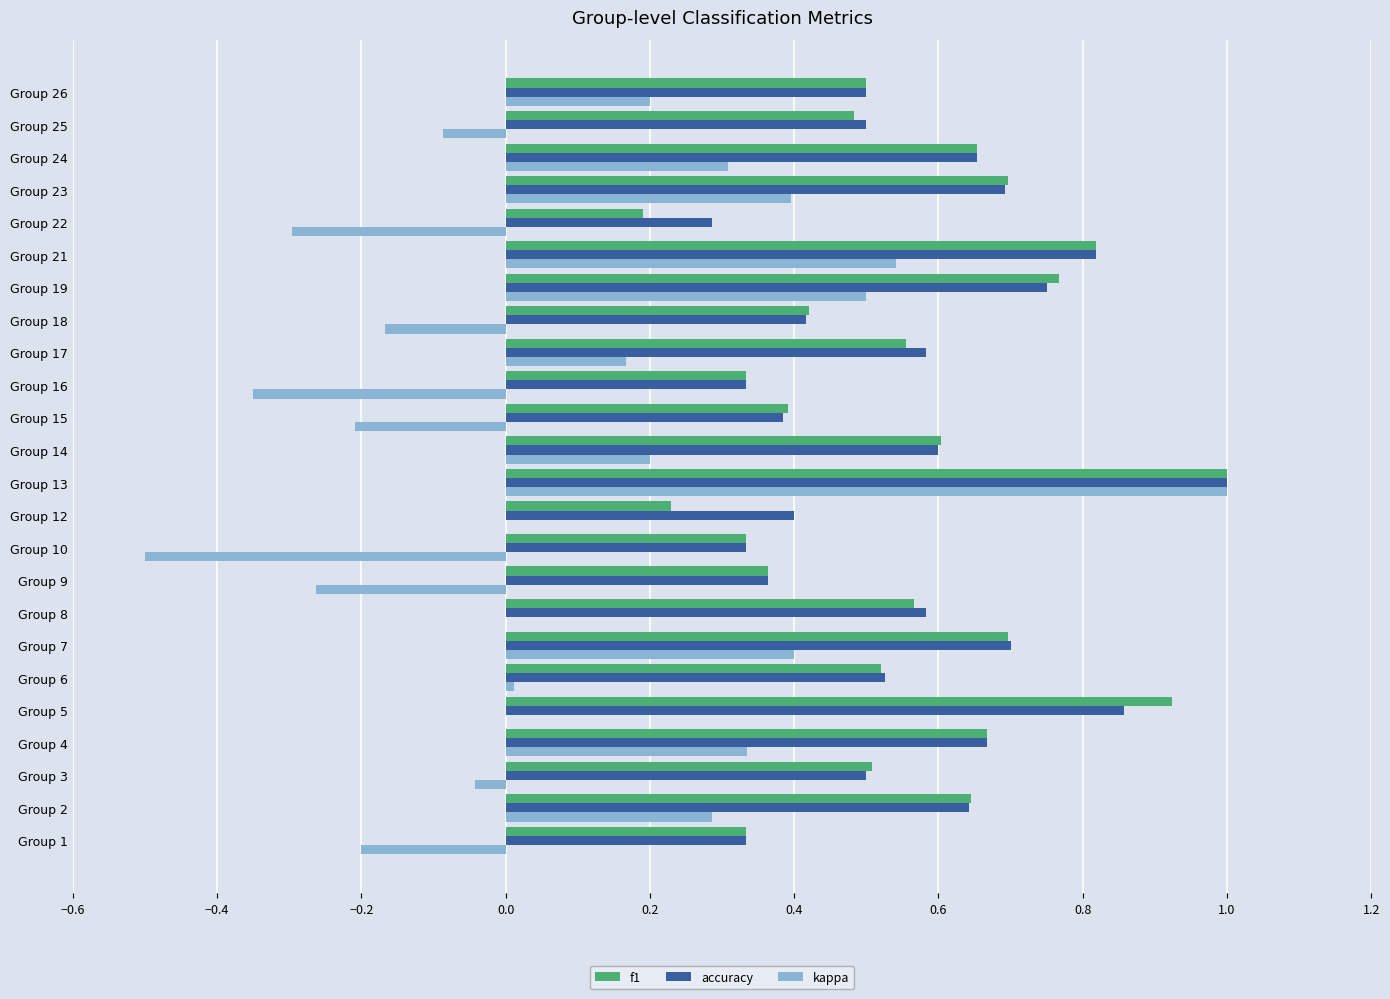

Is the value of accuracy at Group 5 greater than the value of f1 at Group 2?

Yes